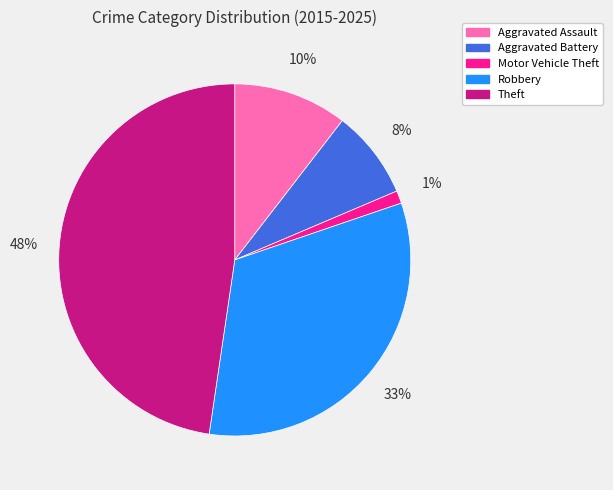

To the nearest percent, what portion does Theft represent?

48%